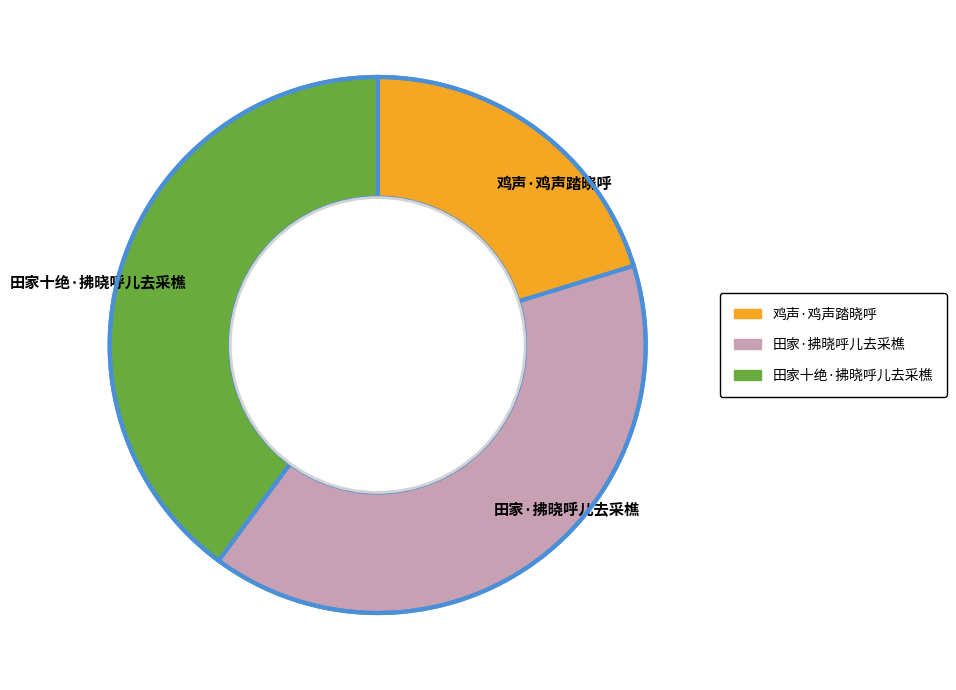

True or false: 田家·拂晓呼儿去采樵 accounts for 27% of the total.

False